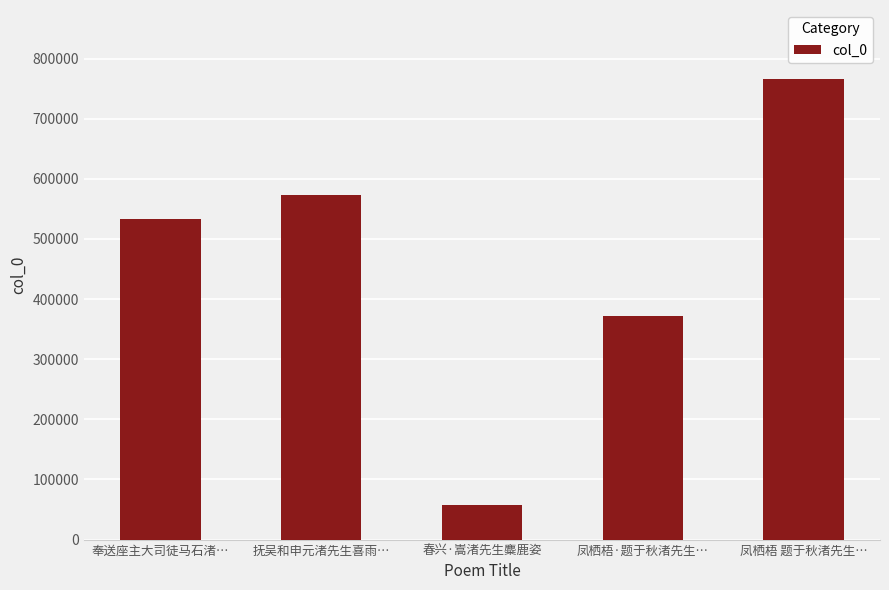

Which category has the highest value across all series?

凤栖梧 题于秋渚先生…